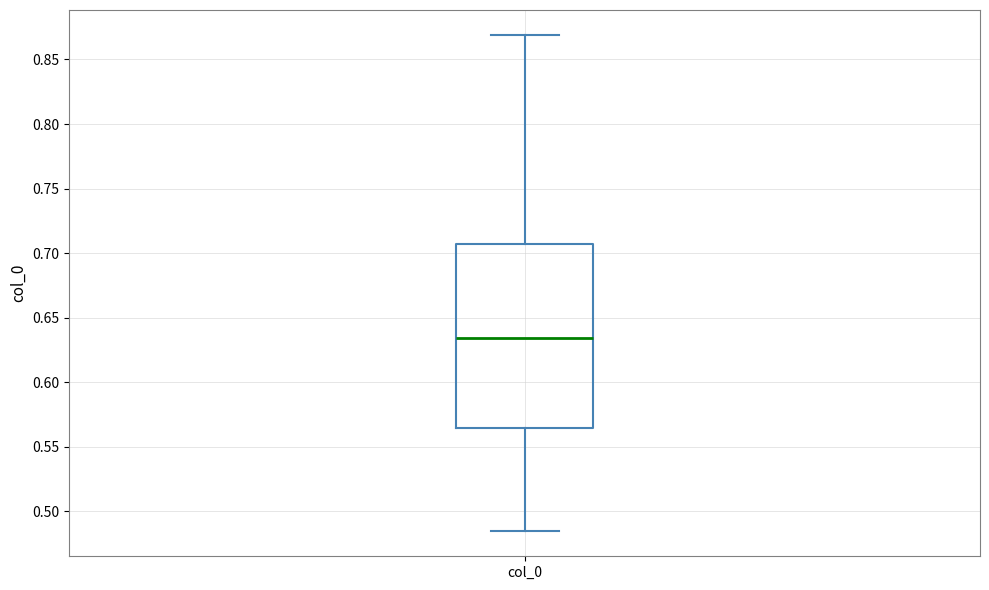

Where is the upper edge of the box for col_0 on the y-axis? The values are not printed on the chart, so give them approximately, as read against the axis.

0.705